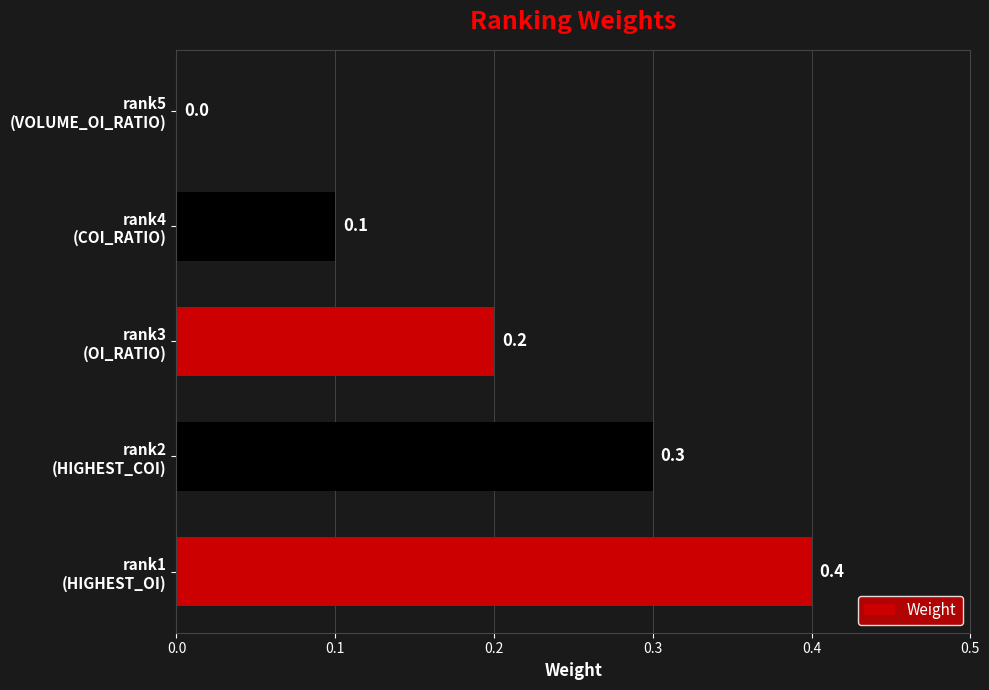

What is the maximum value shown in the chart?

0.4